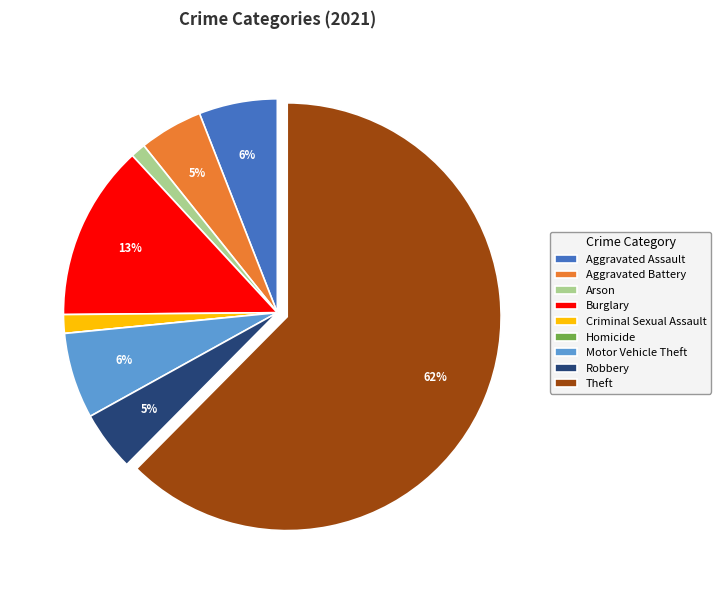

Is the sum of Aggravated Assault and Arson greater than half?

No